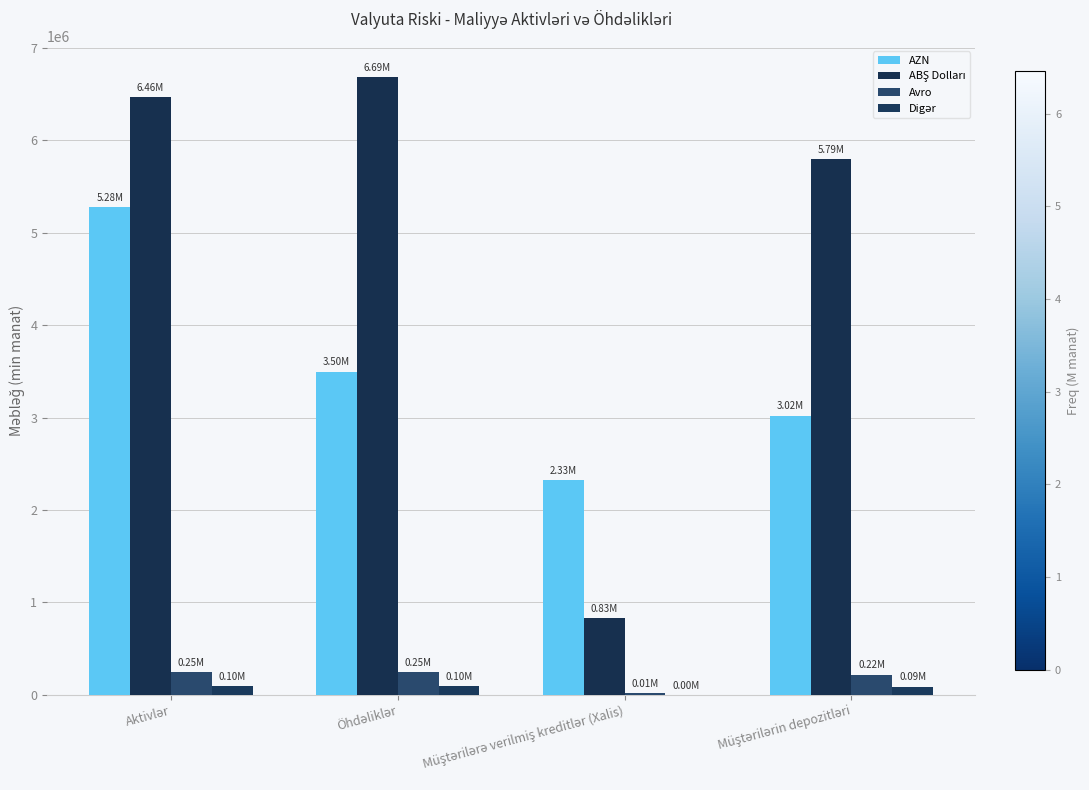

Rank the categories by Avro value from lowest to highest.

Müştərilərə verilmiş kreditlər (Xalis), Müştərilərin depozitləri, Aktivlər, Öhdəliklər